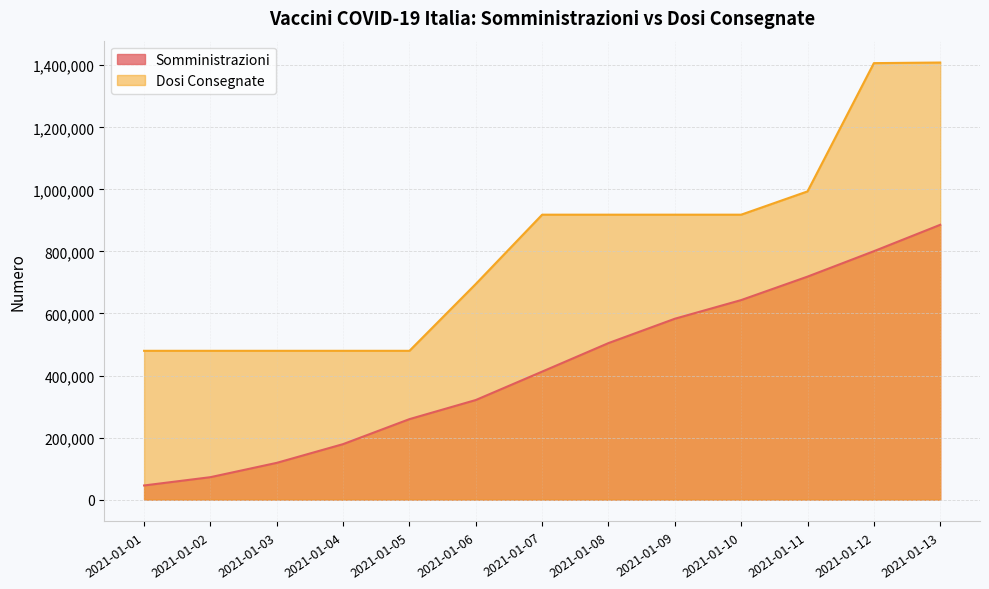

How many values in the Somministrazioni series are below 412619?

6